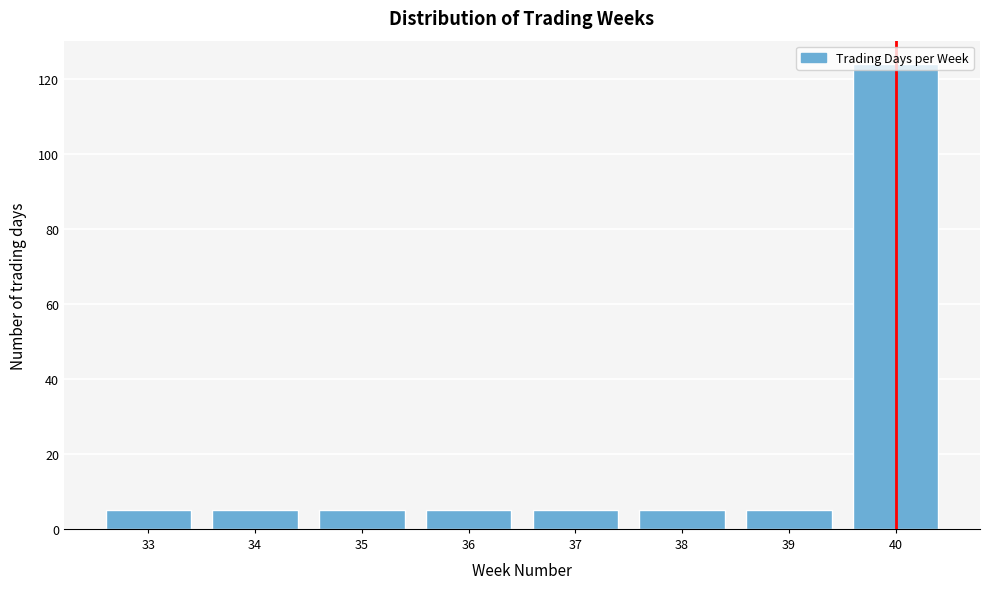

Approximately how many times larger is the value at 40 compared to 37?

24.8